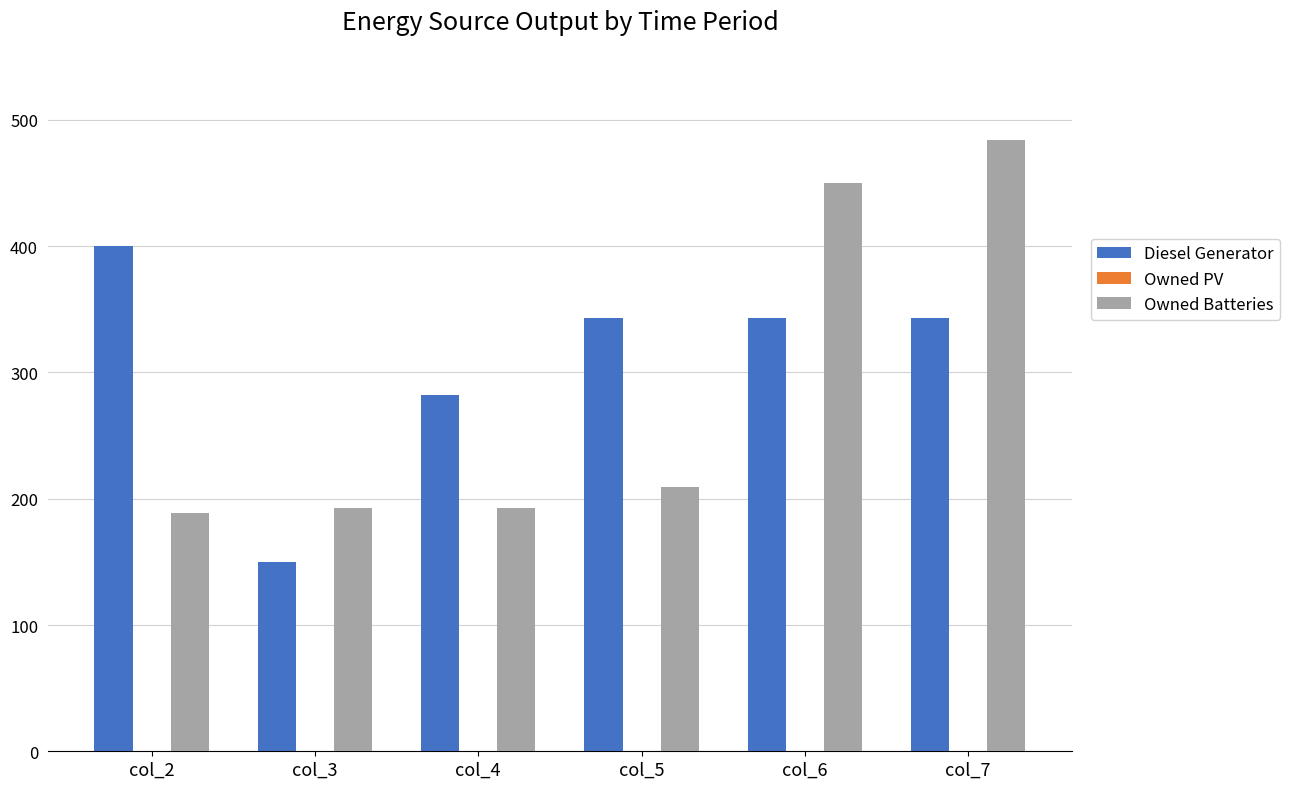

What is the difference between the second highest and second lowest values in the Diesel Generator series?

61